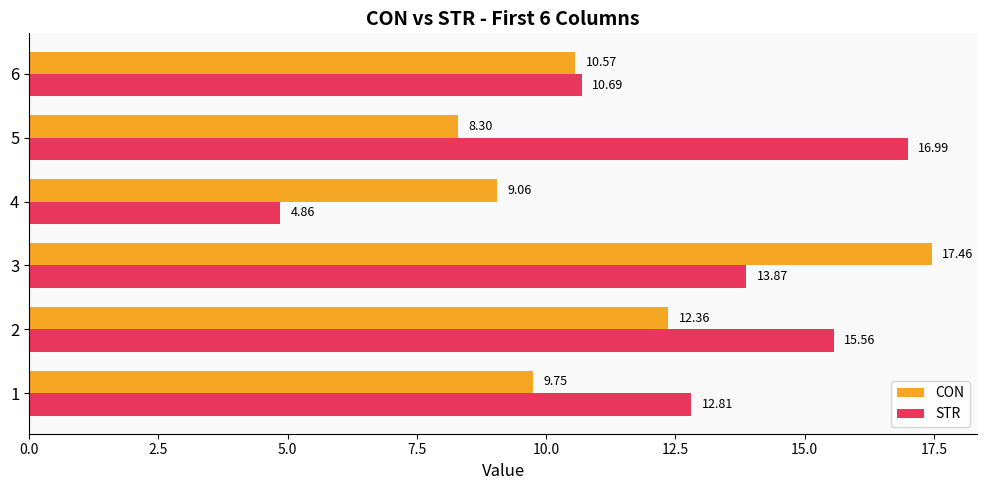

Which series has the largest total across all categories?

STR